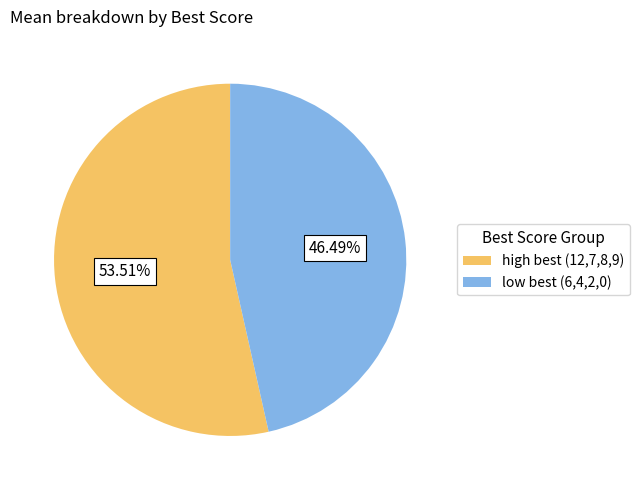

Is the sum of low best (6,4,2,0) and high best (12,7,8,9) greater than half?

Yes